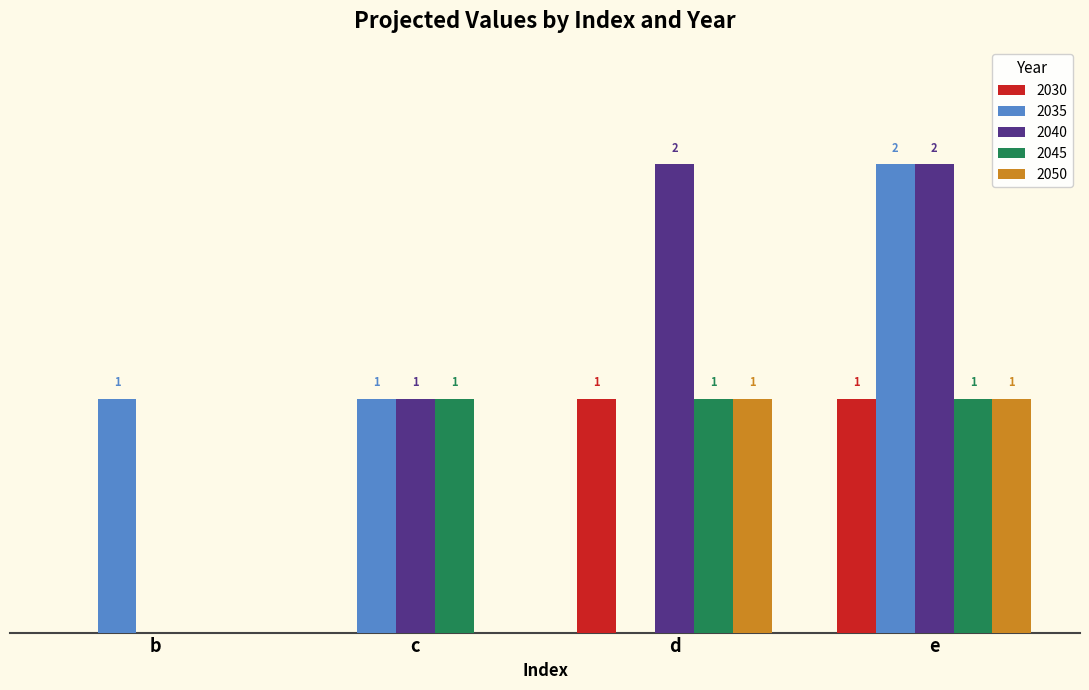

At which category is the sum across all series the highest?

e